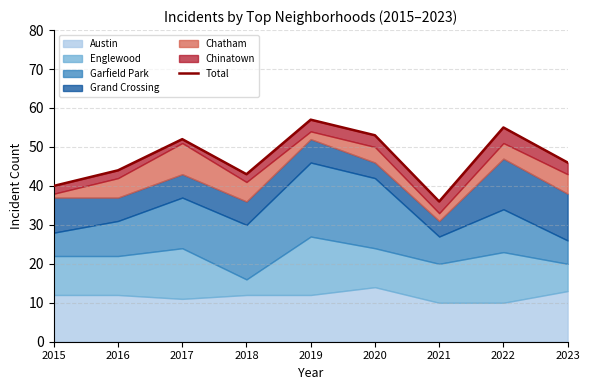

Where is the first local minimum?

2018